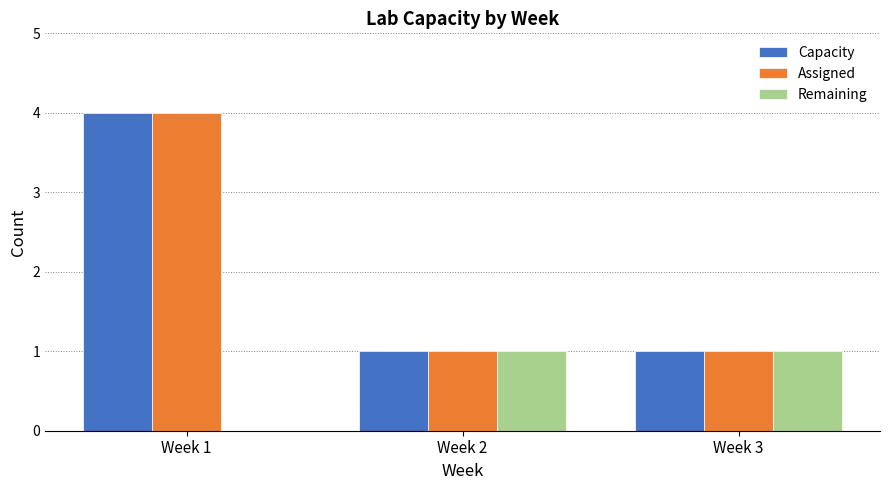

What is the total value across all series at Week 3?

3